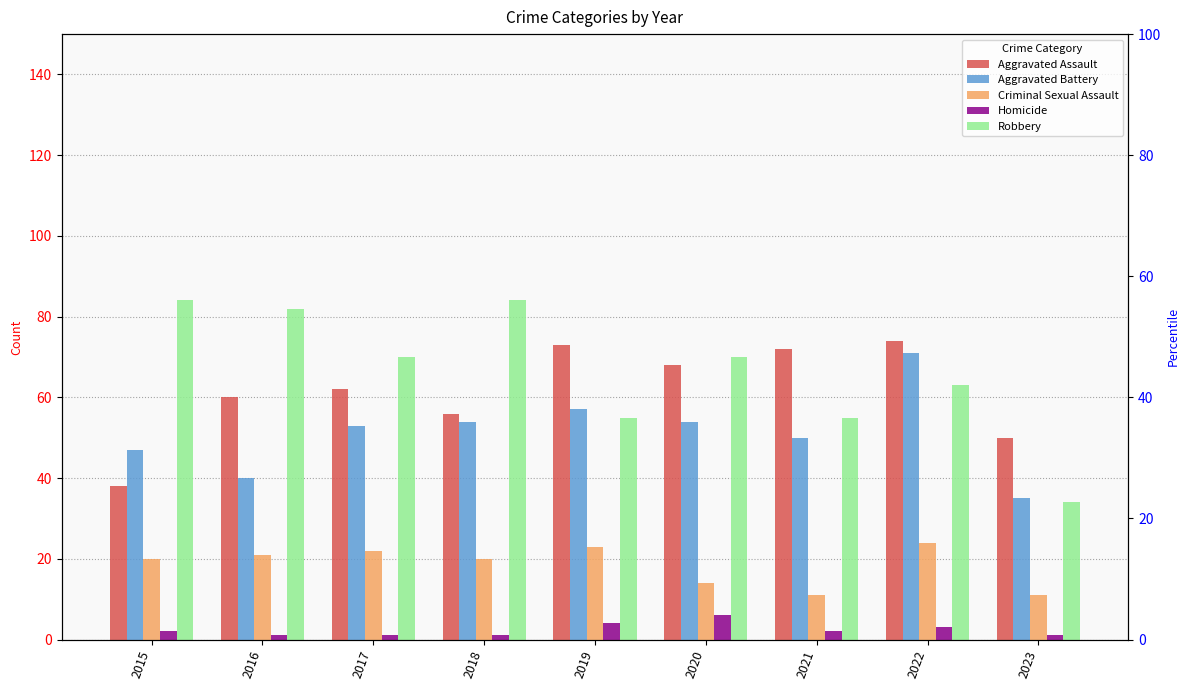

What is the average value of the Aggravated Battery series?

51